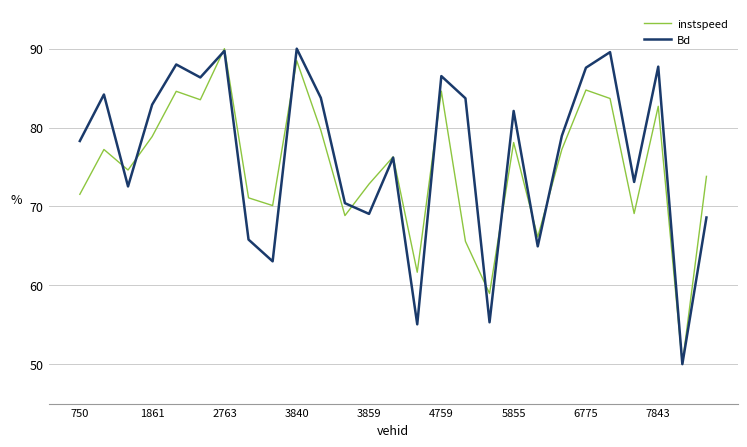

What are all the series names shown in the legend?

instspeed, Bd